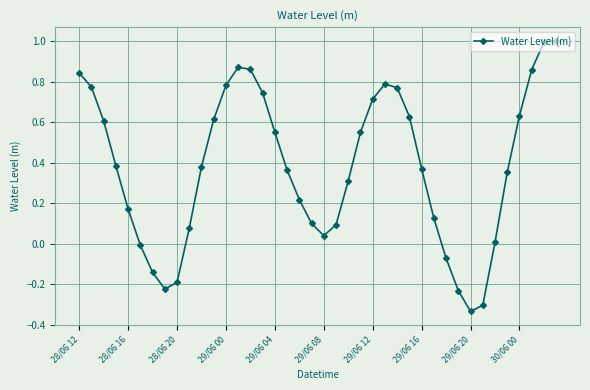

What is the greatest value displayed?

1.0